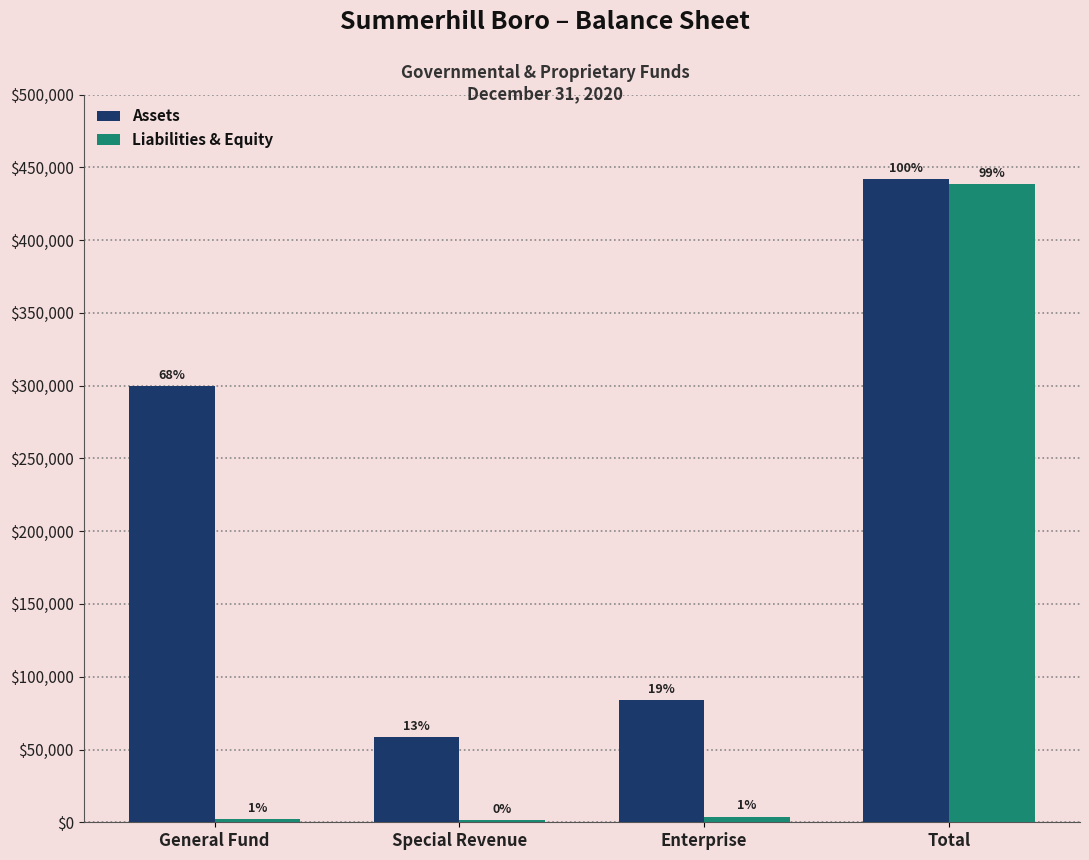

What are all the series names shown in the legend?

Assets, Liabilities & Equity